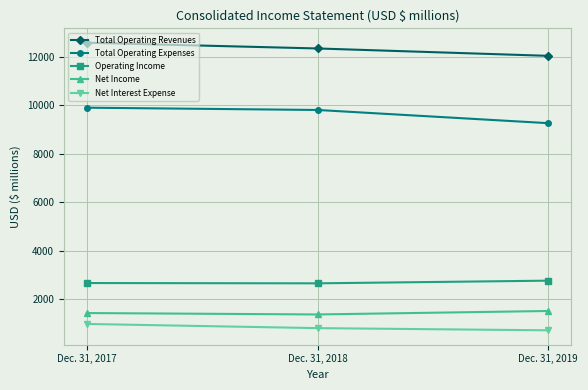

What is the average value of the Total Operating Expenses series?

9654